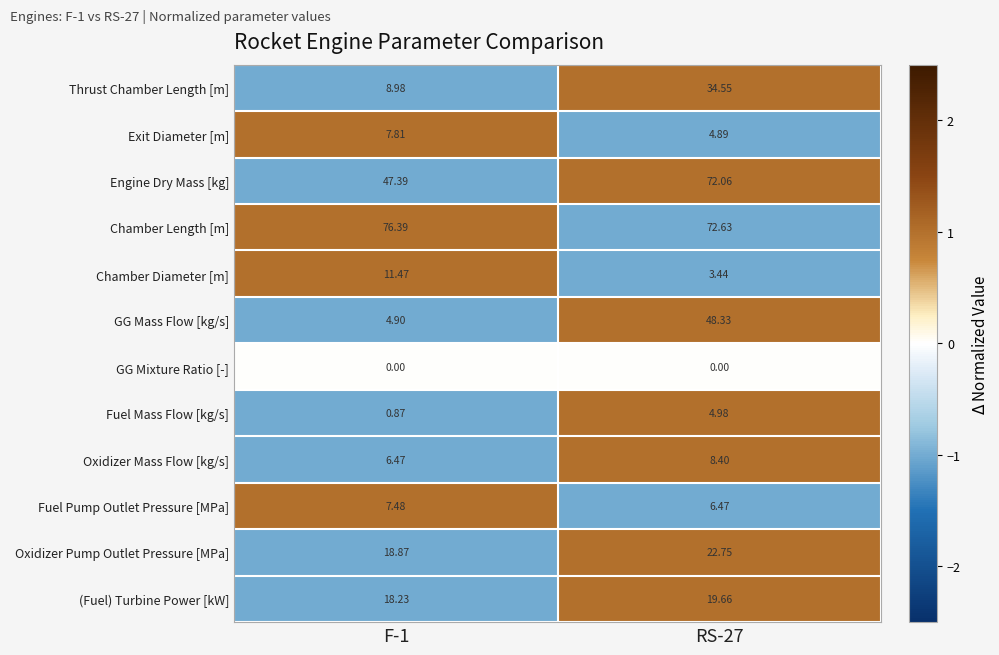

Rank the series by their maximum value, from lowest to highest.

GG Mixture Ratio [-], Fuel Mass Flow [kg/s], Fuel Pump Outlet Pressure [MPa], Exit Diameter [m], Oxidizer Mass Flow [kg/s], Chamber Diameter [m], (Fuel) Turbine Power [kW], Oxidizer Pump Outlet Pressure [MPa], Thrust Chamber Length [m], GG Mass Flow [kg/s], Engine Dry Mass [kg], Chamber Length [m]